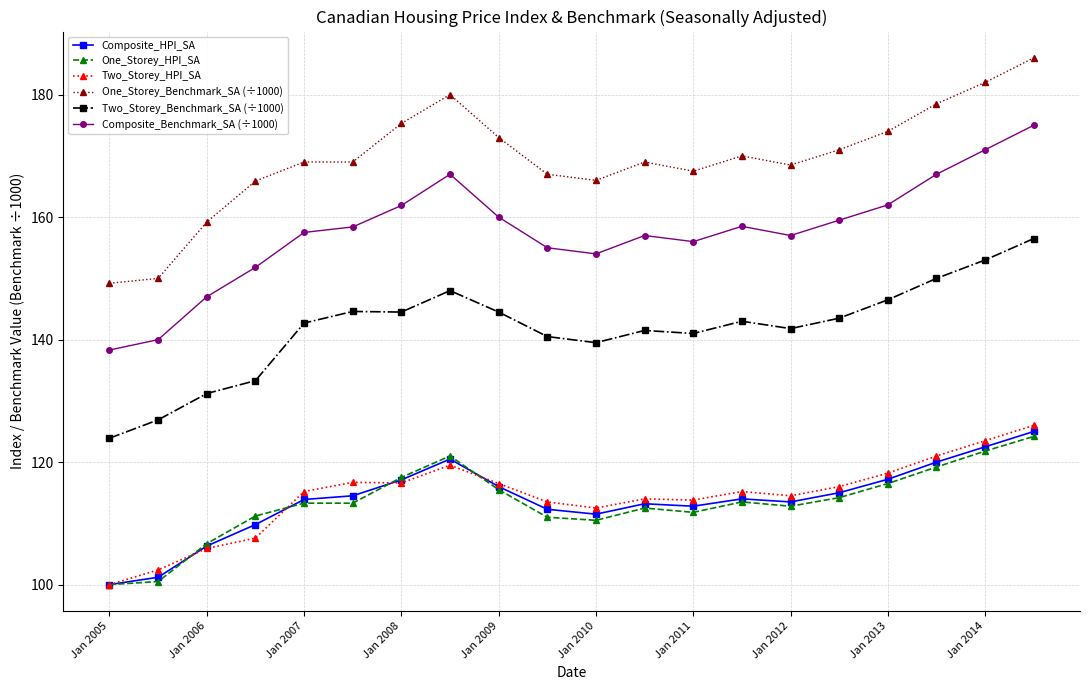

List the series in order of their peak value, lowest first.

One_Storey_HPI_SA, Composite_HPI_SA, Two_Storey_HPI_SA, Two_Storey_Benchmark_SA (÷1000), Composite_Benchmark_SA (÷1000), One_Storey_Benchmark_SA (÷1000)